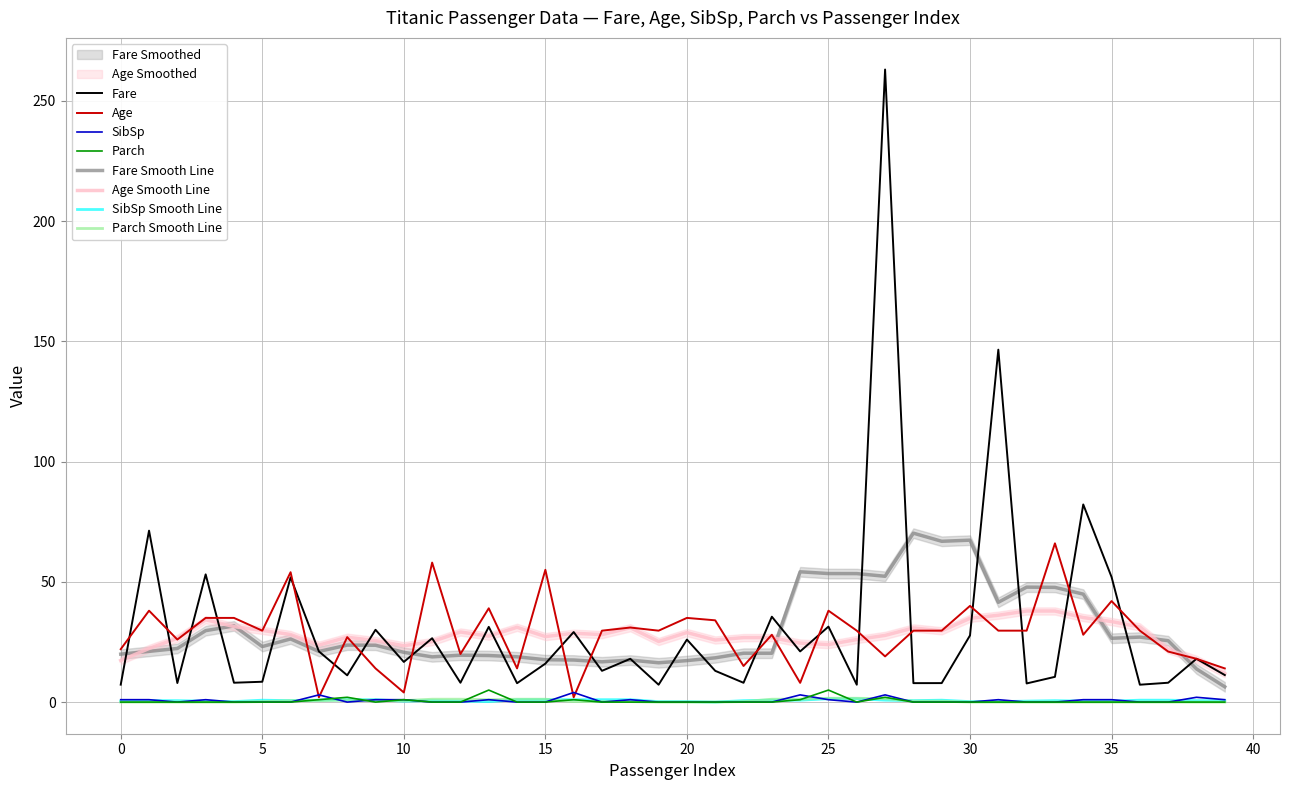

True or false: Age has a value of 38.0 at 1.

True